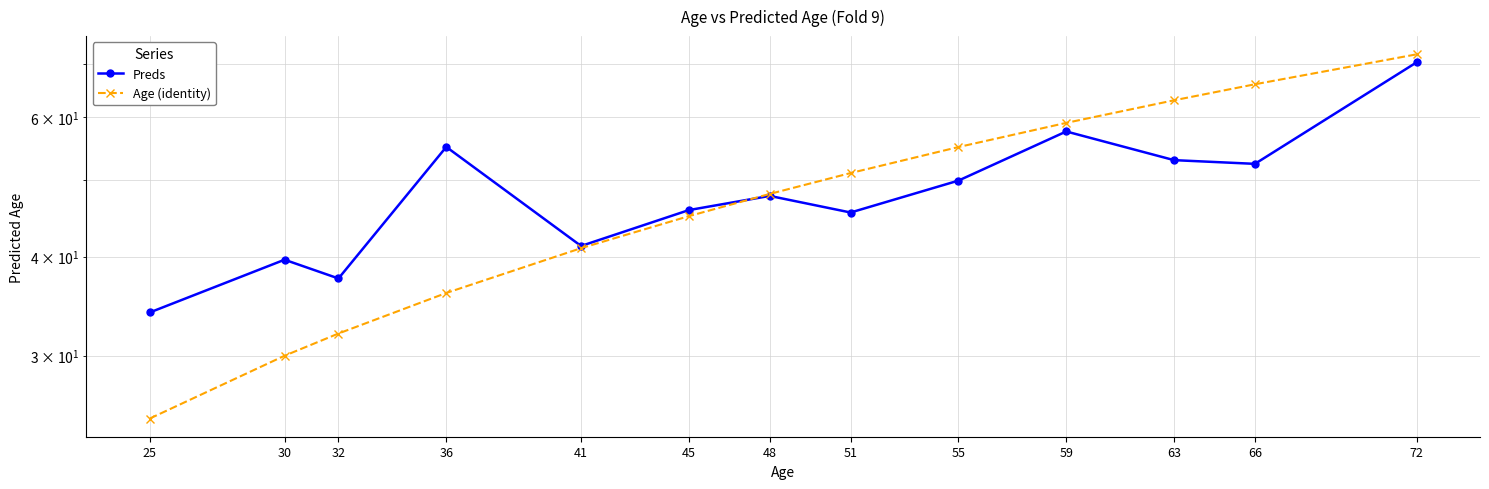

List the labels in order of Age (identity) value, largest first.

72, 66, 63, 59, 55, 51, 48, 45, 41, 36, 32, 30, 25